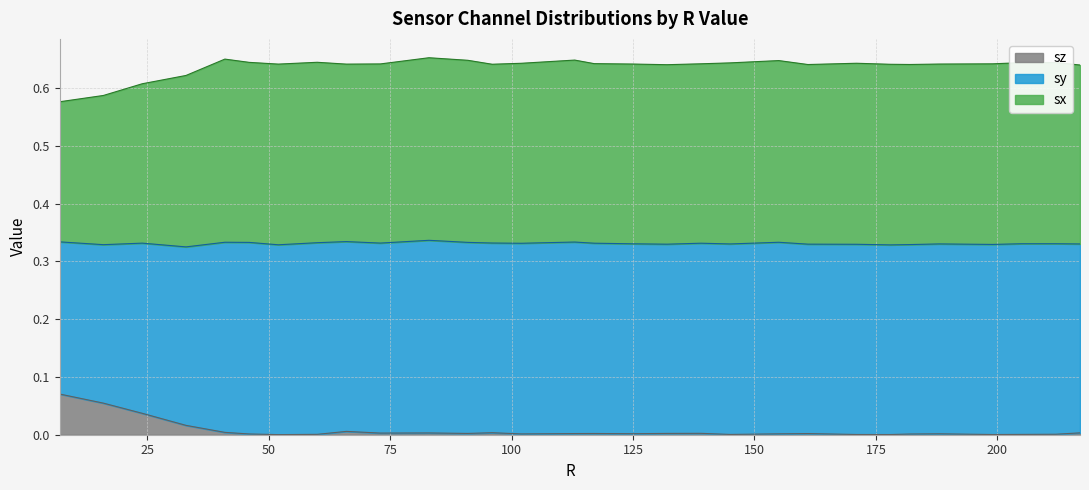

True or false: sy has a value of 1.1 at 102.

False